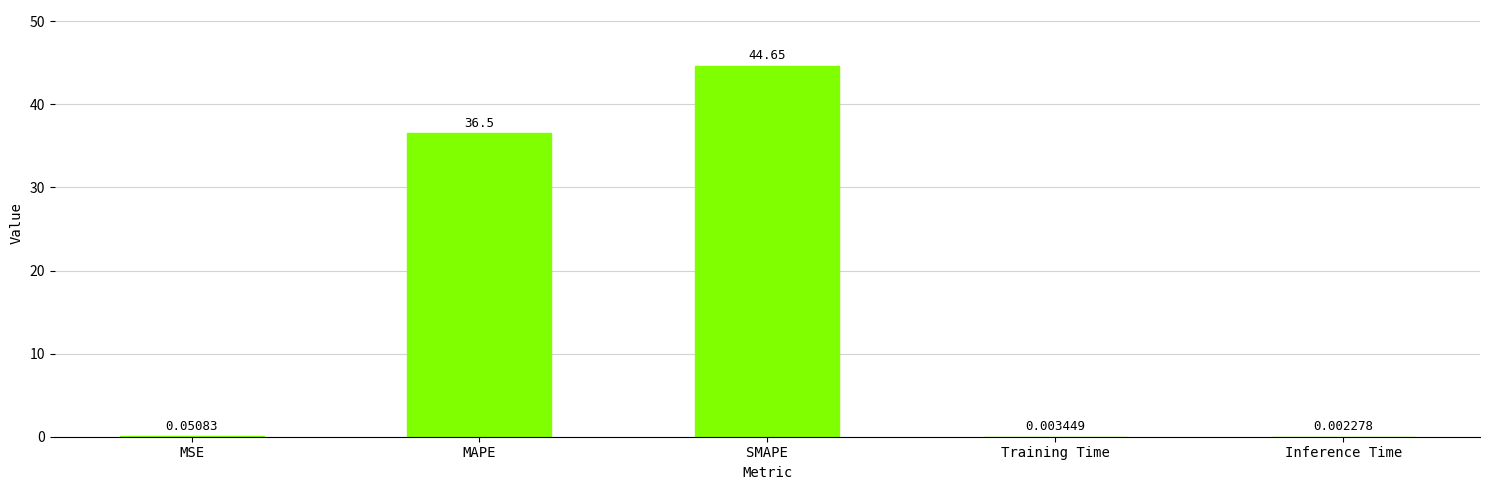

What is the sum of the values at MSE and MAPE?

36.6